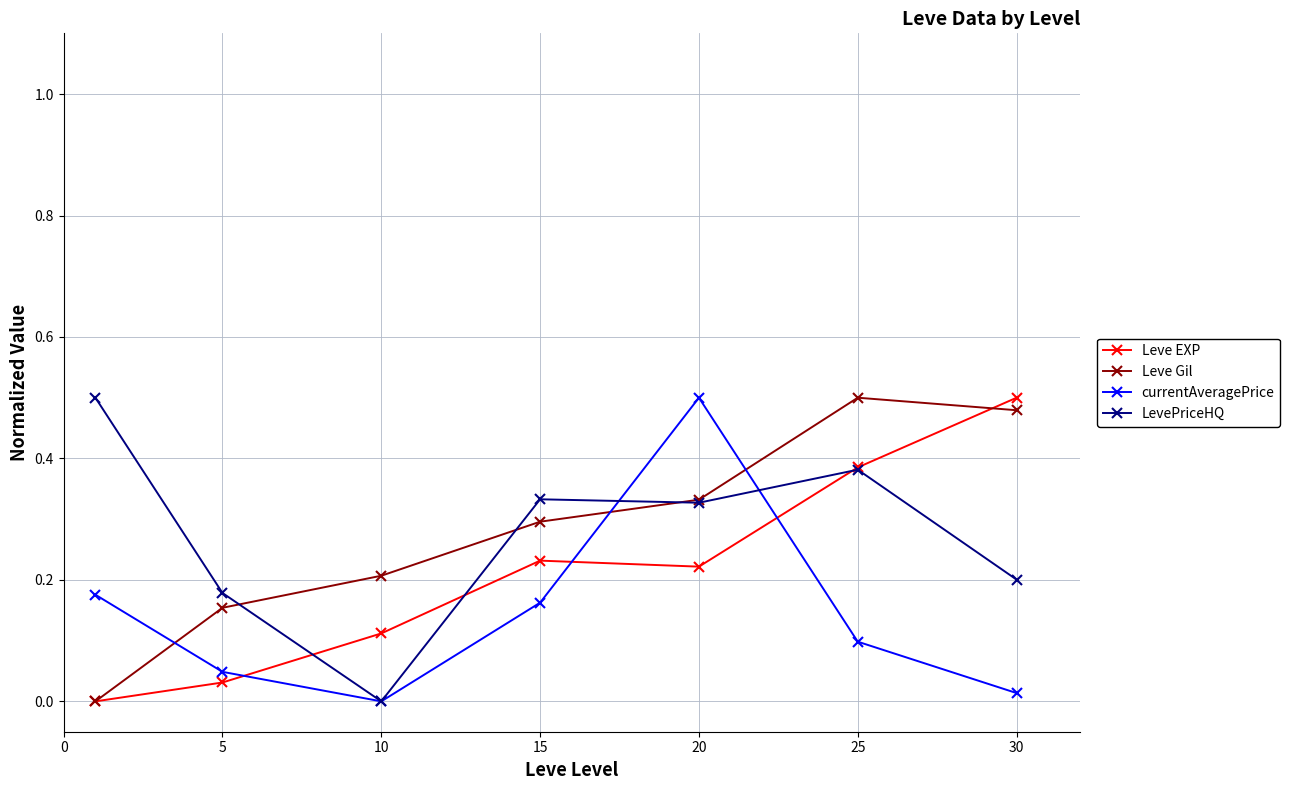

True or false: currentAveragePrice and Leve Gil intersect in this chart.

True